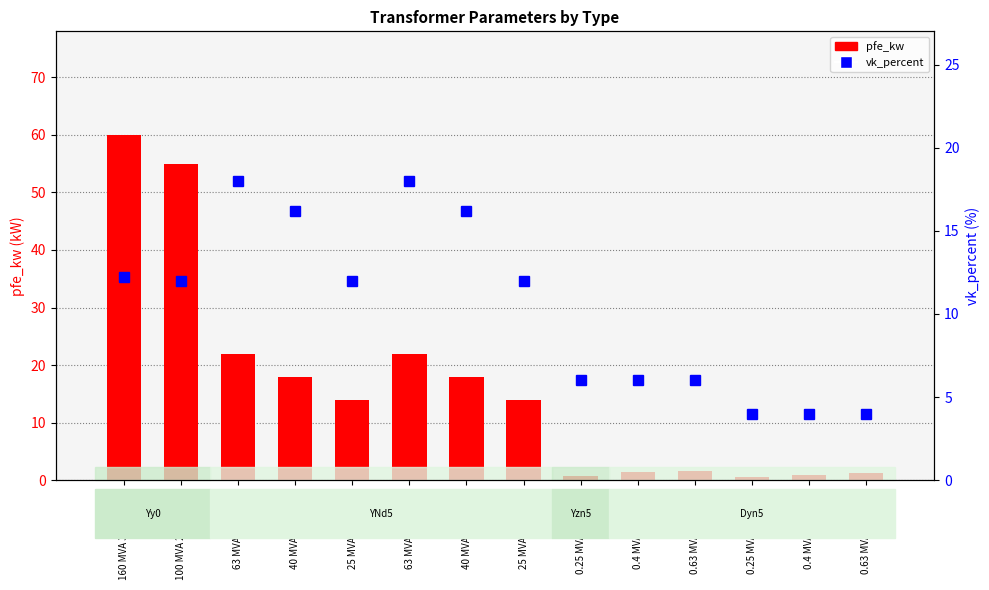

Is the value of pfe_kw at 0.4 MVA 20/0.4 kV greater than the value of vk_percent at 0.63 MVA 20/0.4 kV?

No